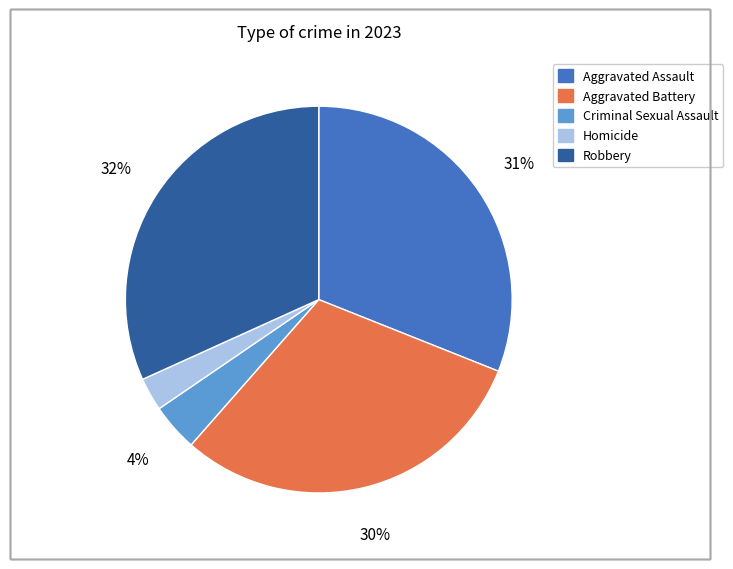

Do Aggravated Assault and Criminal Sexual Assault together represent more than half of the pie?

No